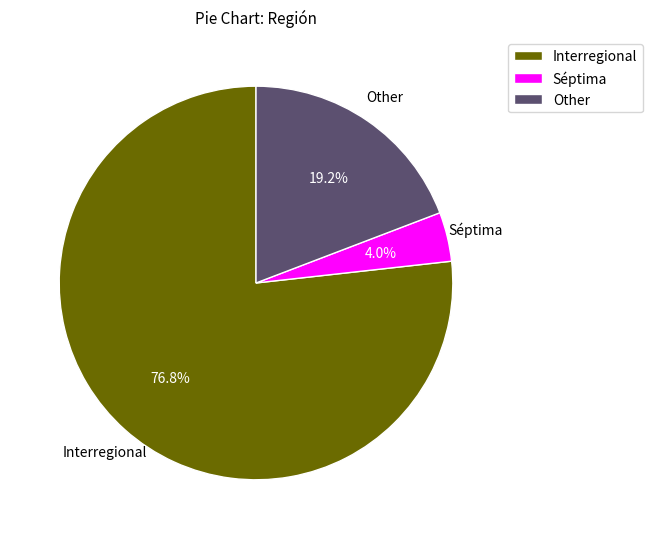

Rank the categories by value from highest to lowest.

Interregional, Other, Séptima